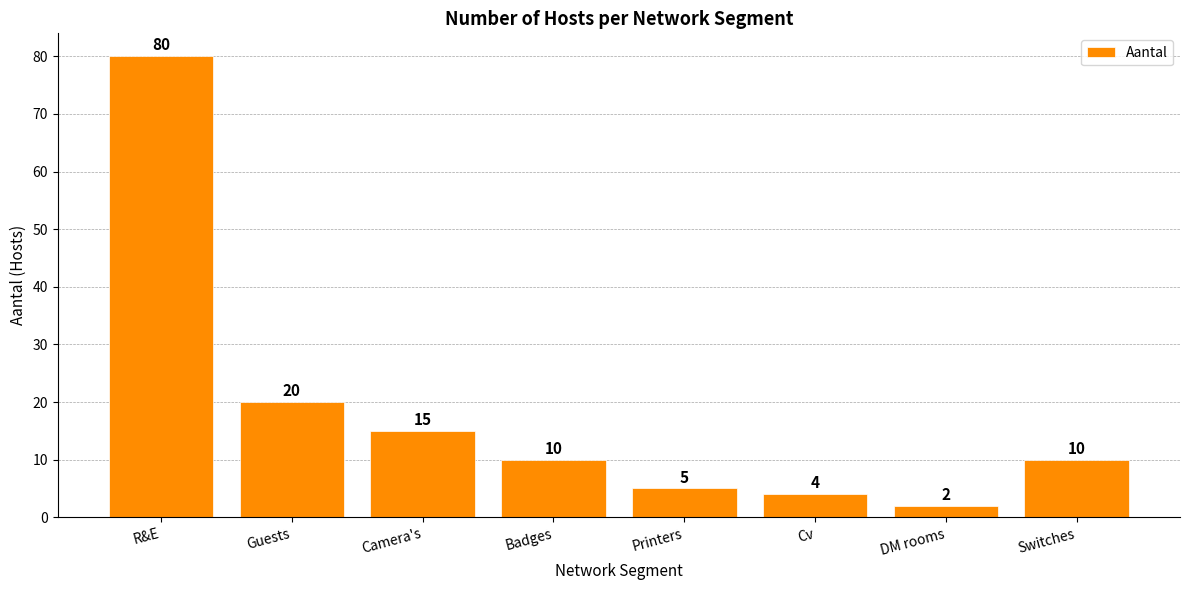

The value at R&E is 80. True or false?

True